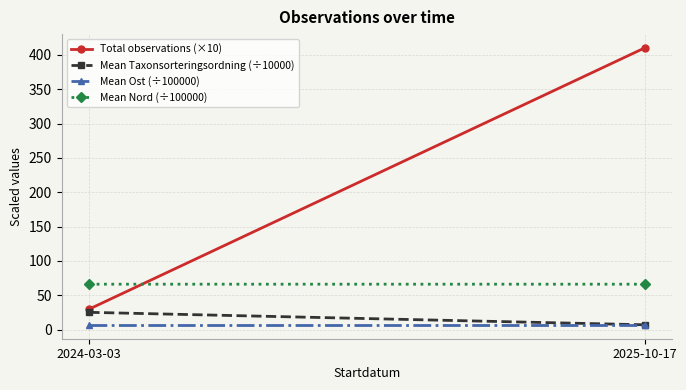

Read the Mean Ost (÷100000) value at 2024-03-03.

7.0